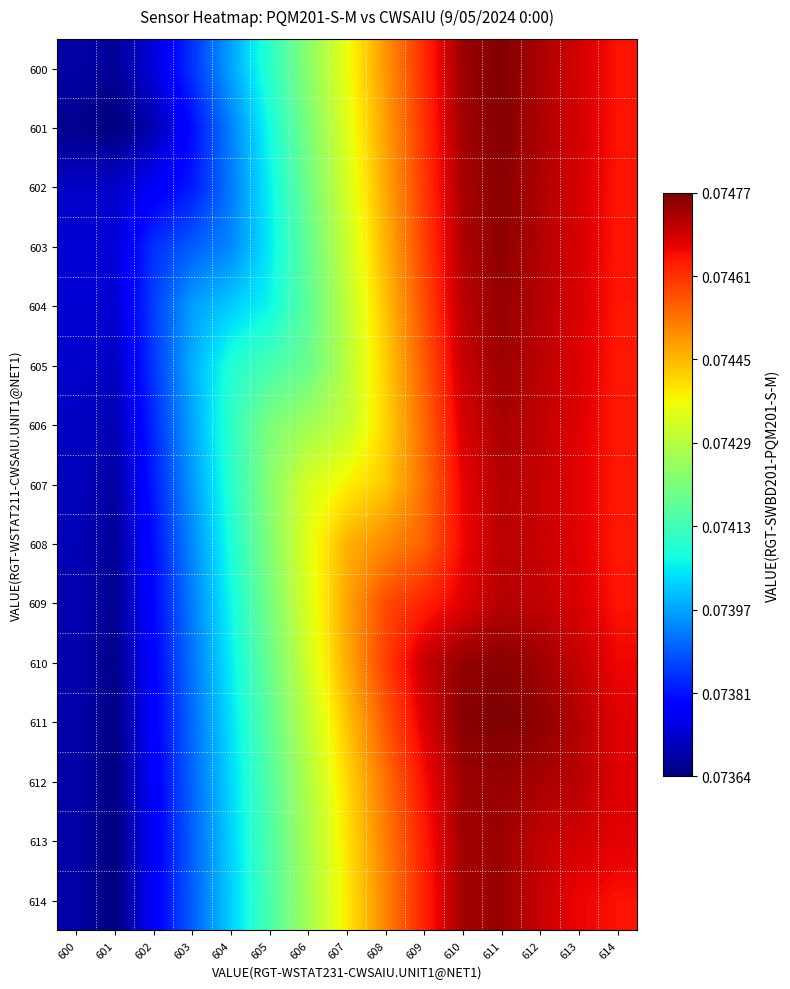

Which has a higher value, 602 or 613?

613